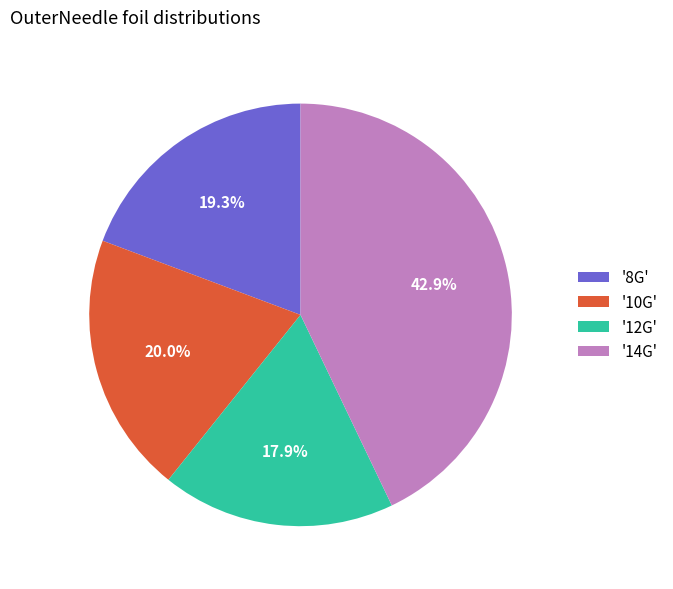

To the nearest percent, what is the difference between the largest and smallest slice percentages?

25%